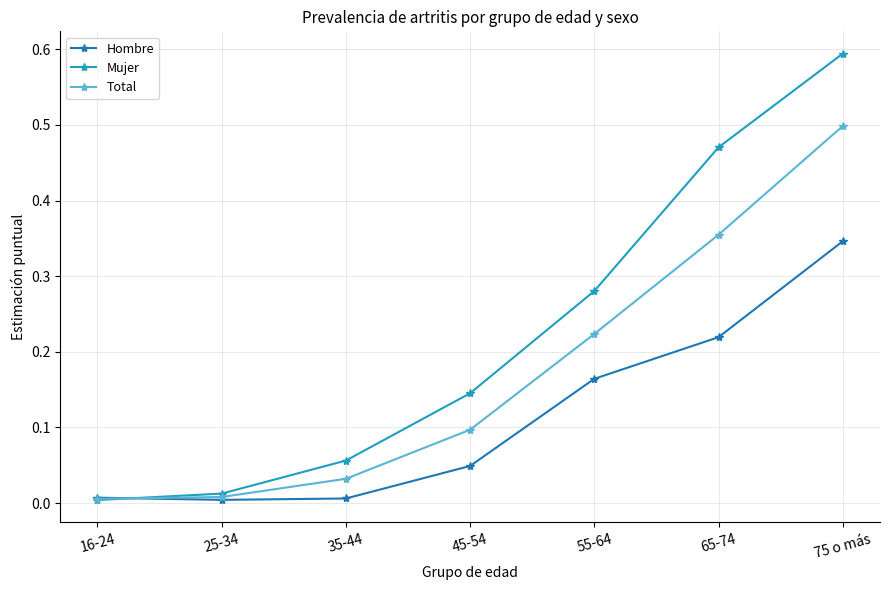

Which series has the widest spread of values?

Mujer